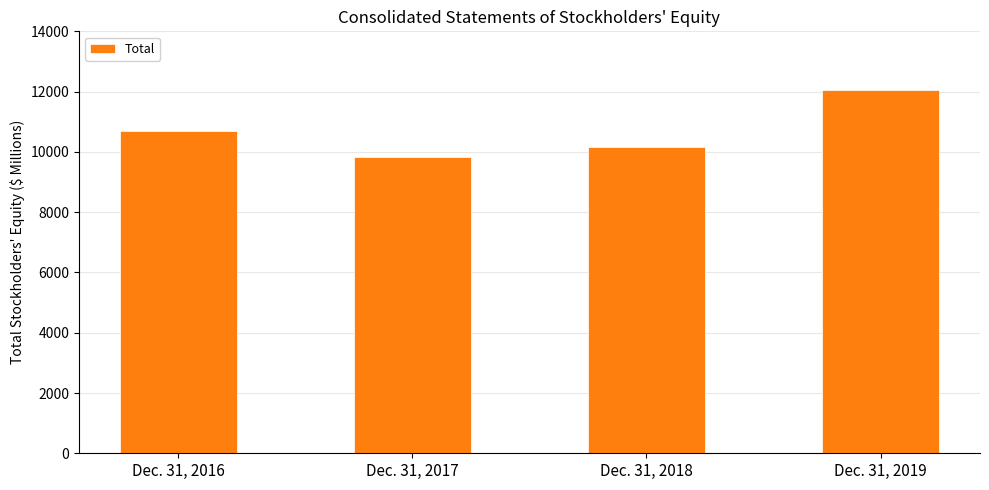

What is the ratio of the value at Dec. 31, 2017 to the value at Dec. 31, 2016?

0.9